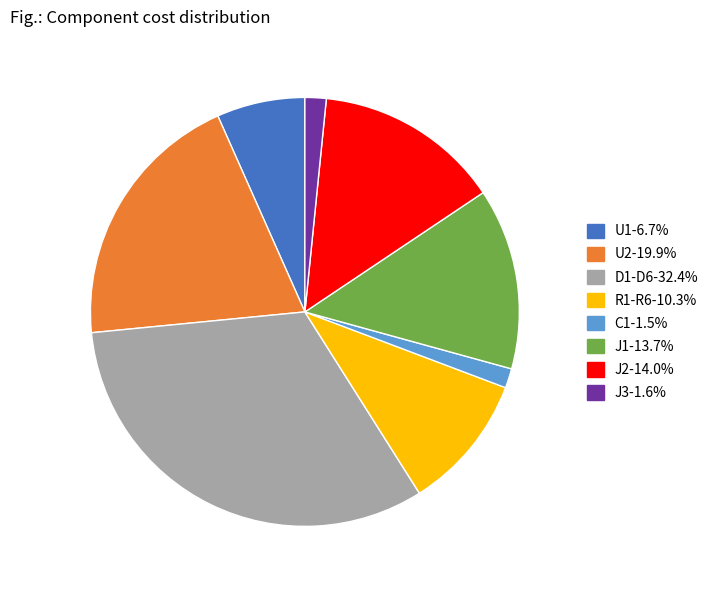

Which has a higher value, J3 or J1?

J1